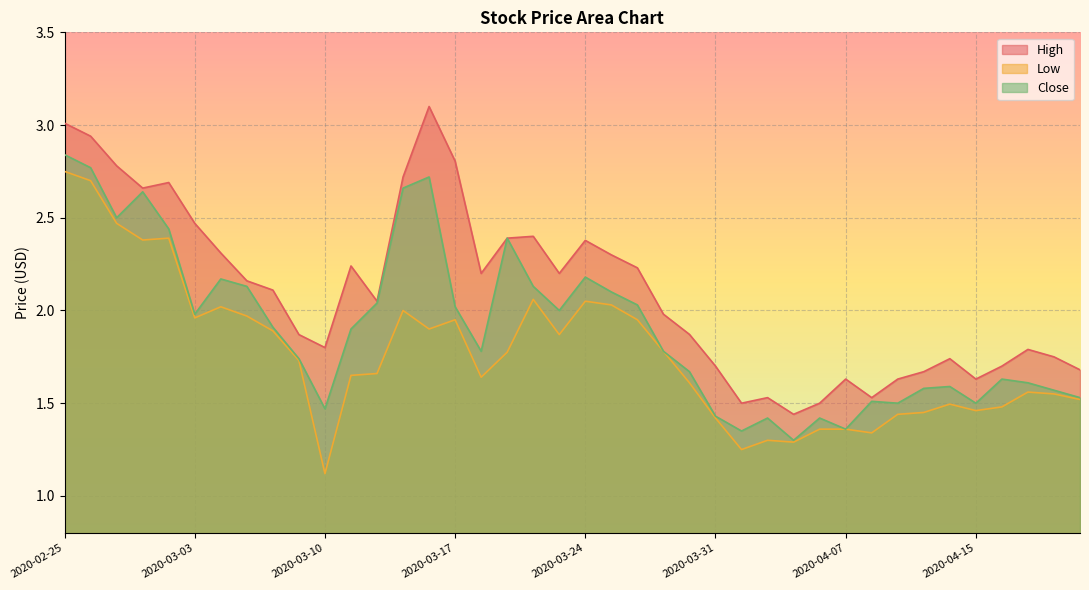

In Close, how many points are lower than both neighbors (excluding endpoints)?

10